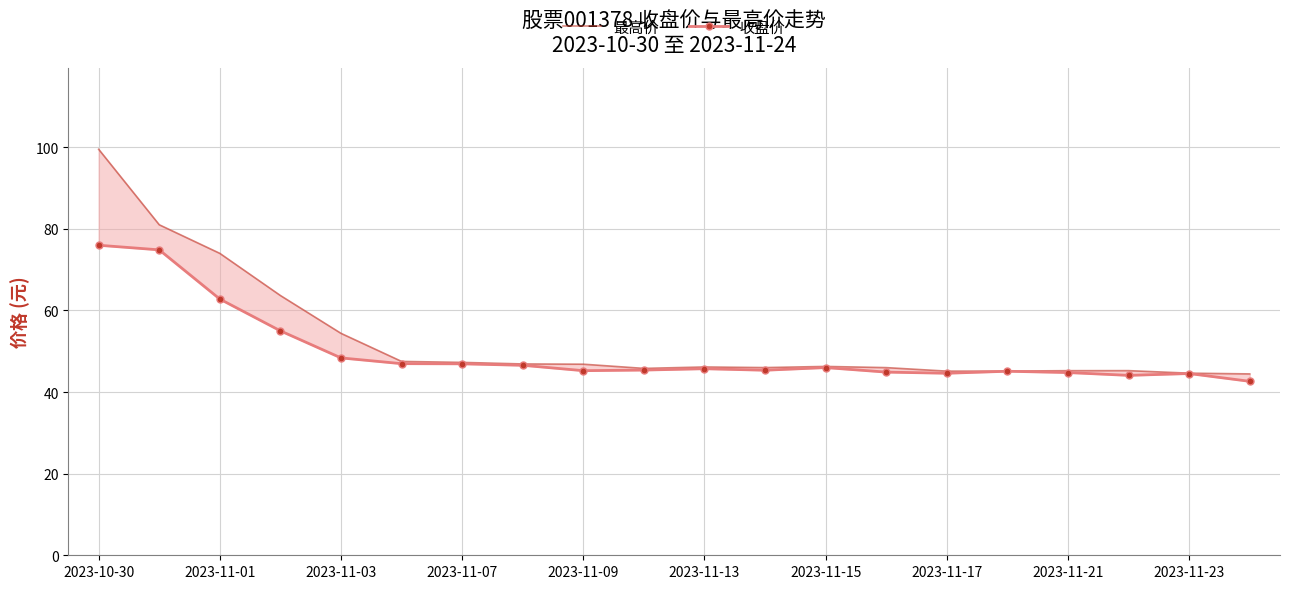

What is the smallest value displayed?

42.6